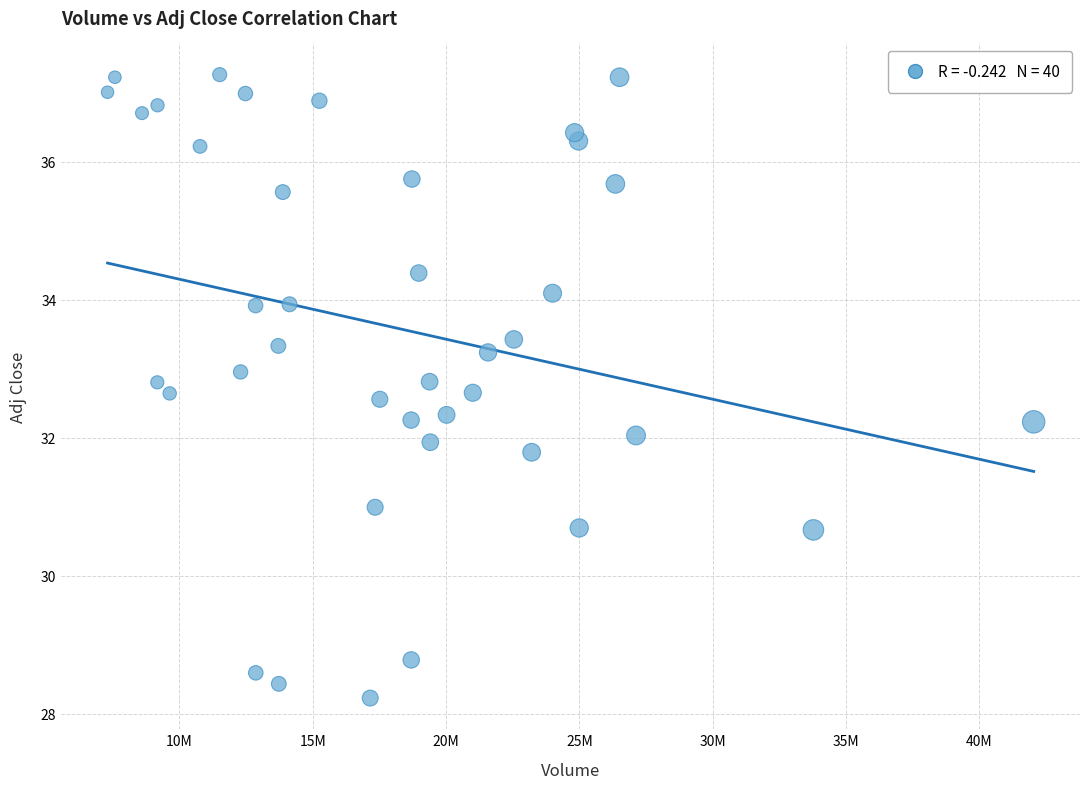

What is the range of X values (max minus min)?

34742900.0